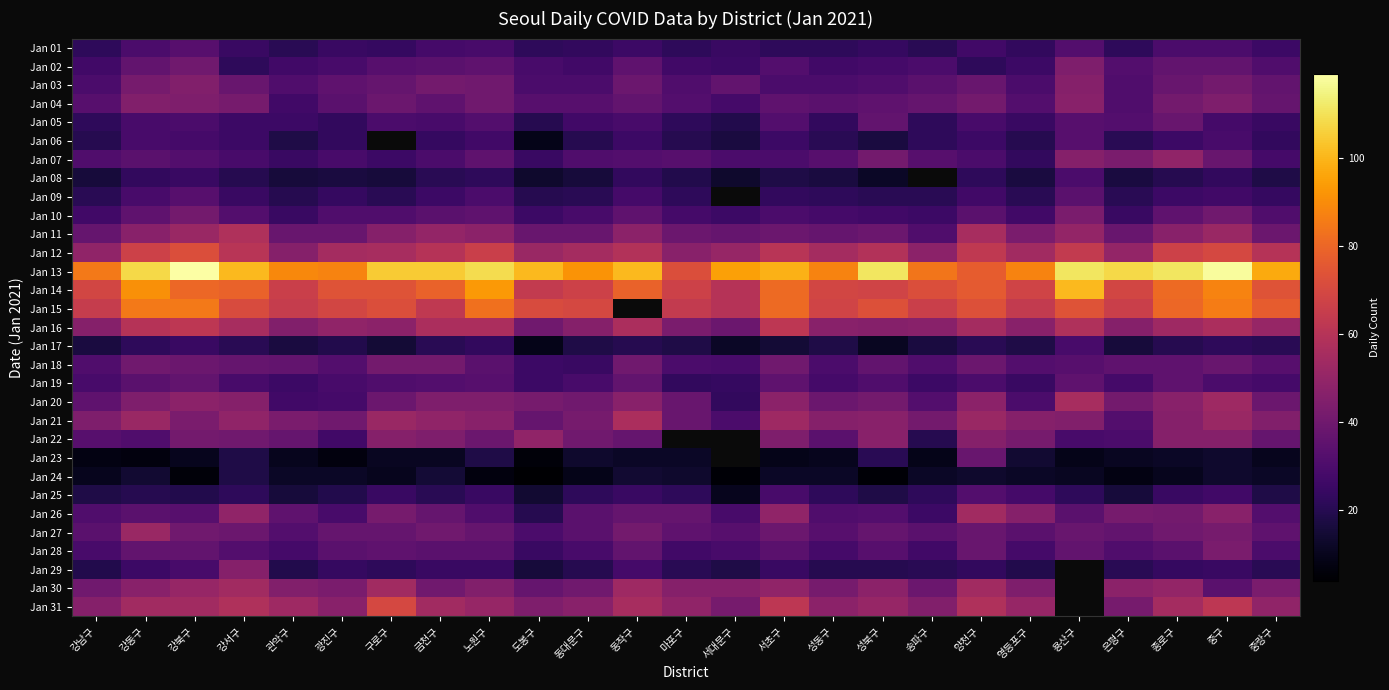

The Jan 02 series shows 22.0 at 강서구. True or false?

True